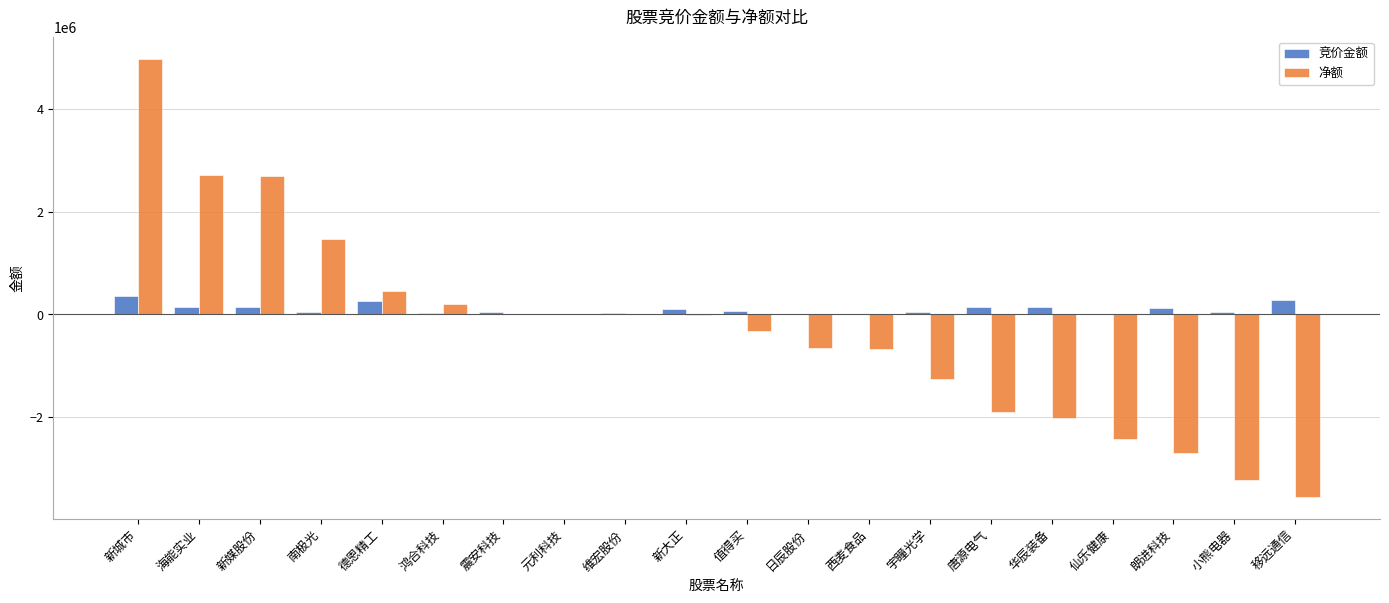

At which label does 净额 reach its peak?

新城市